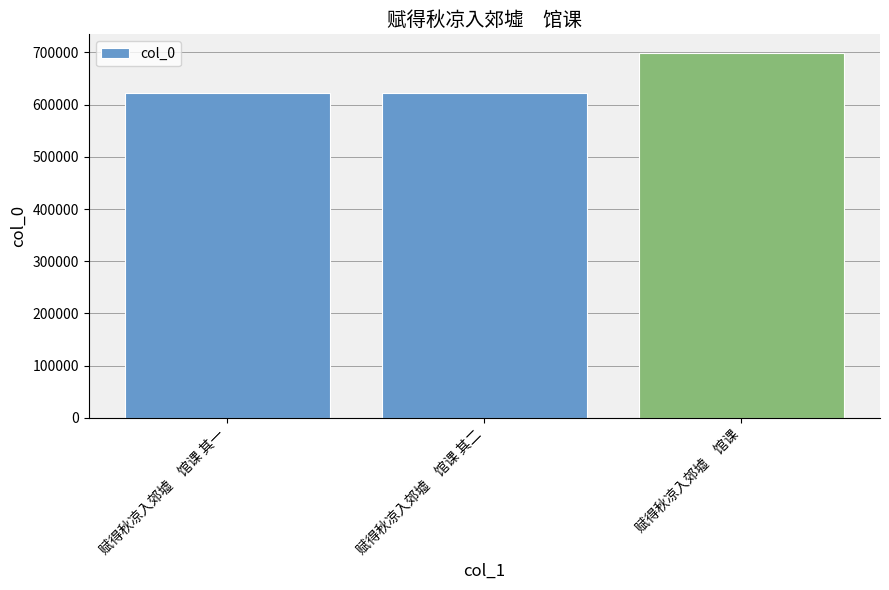

What is the label of the 1st bar from the left?

赋得秋凉入郊墟　馆课 其一